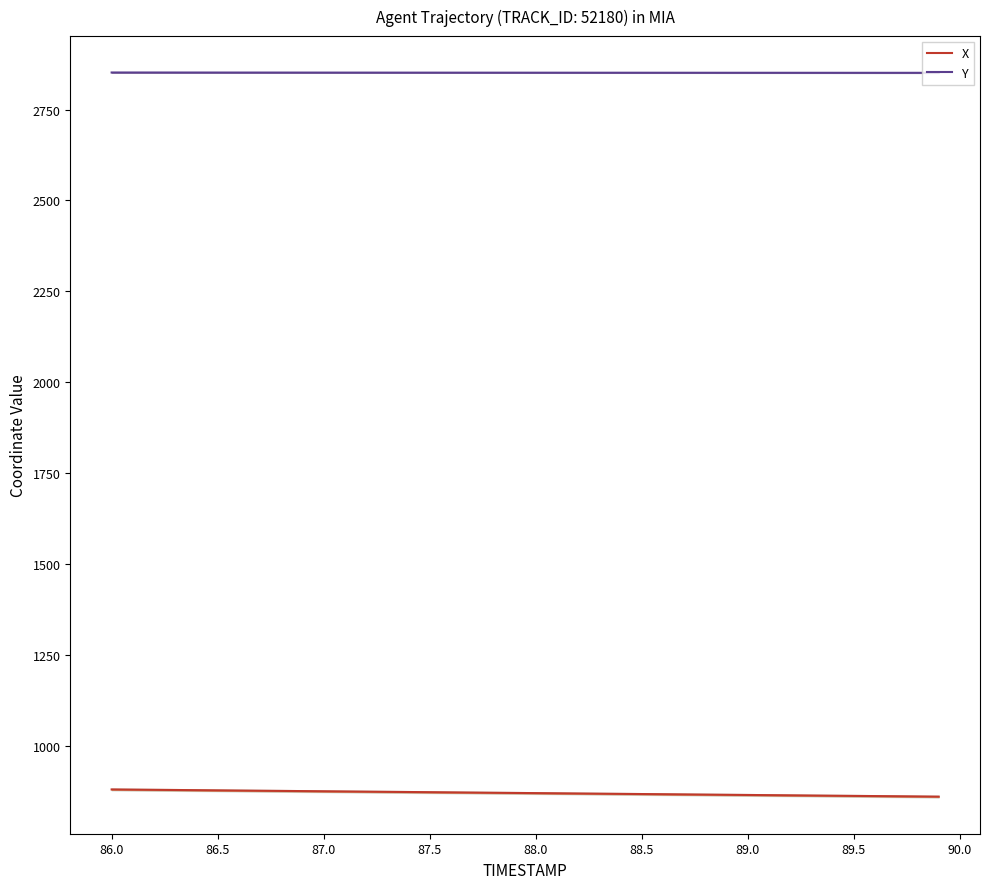

True or false: X and Y cross at least once.

False